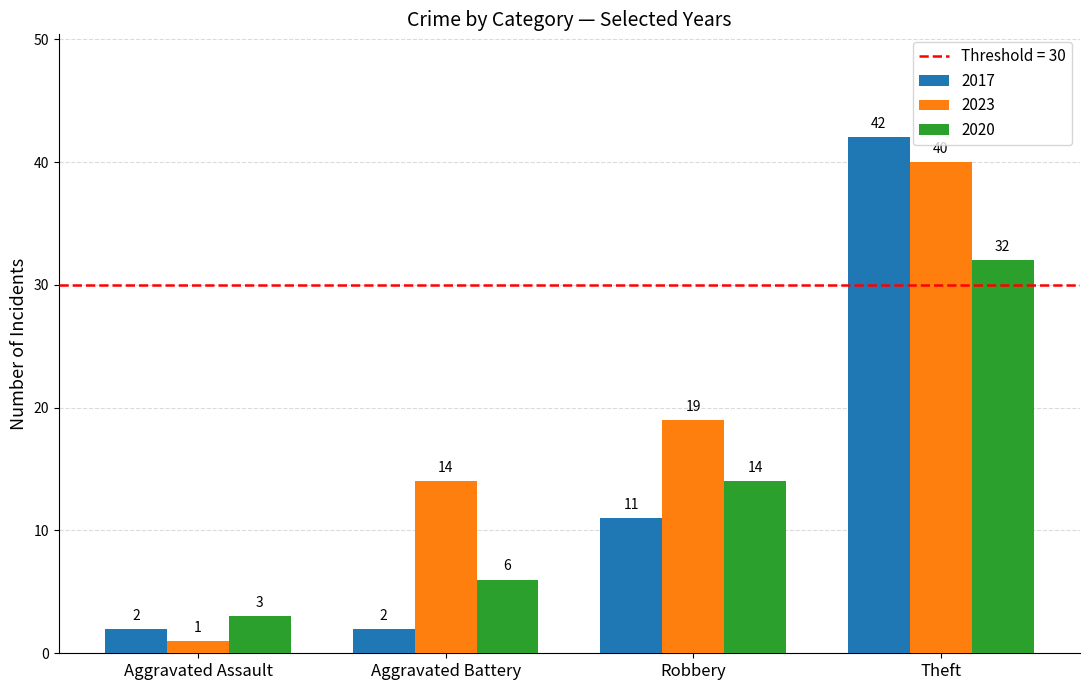

At which category does the chart reach its peak across all series?

Theft